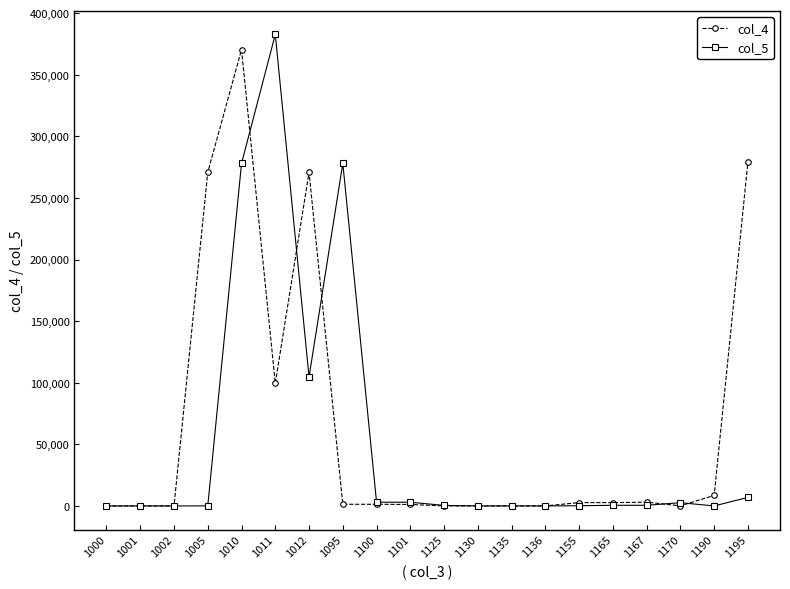

True or false: col_5 has more than 1 interior local peaks.

True